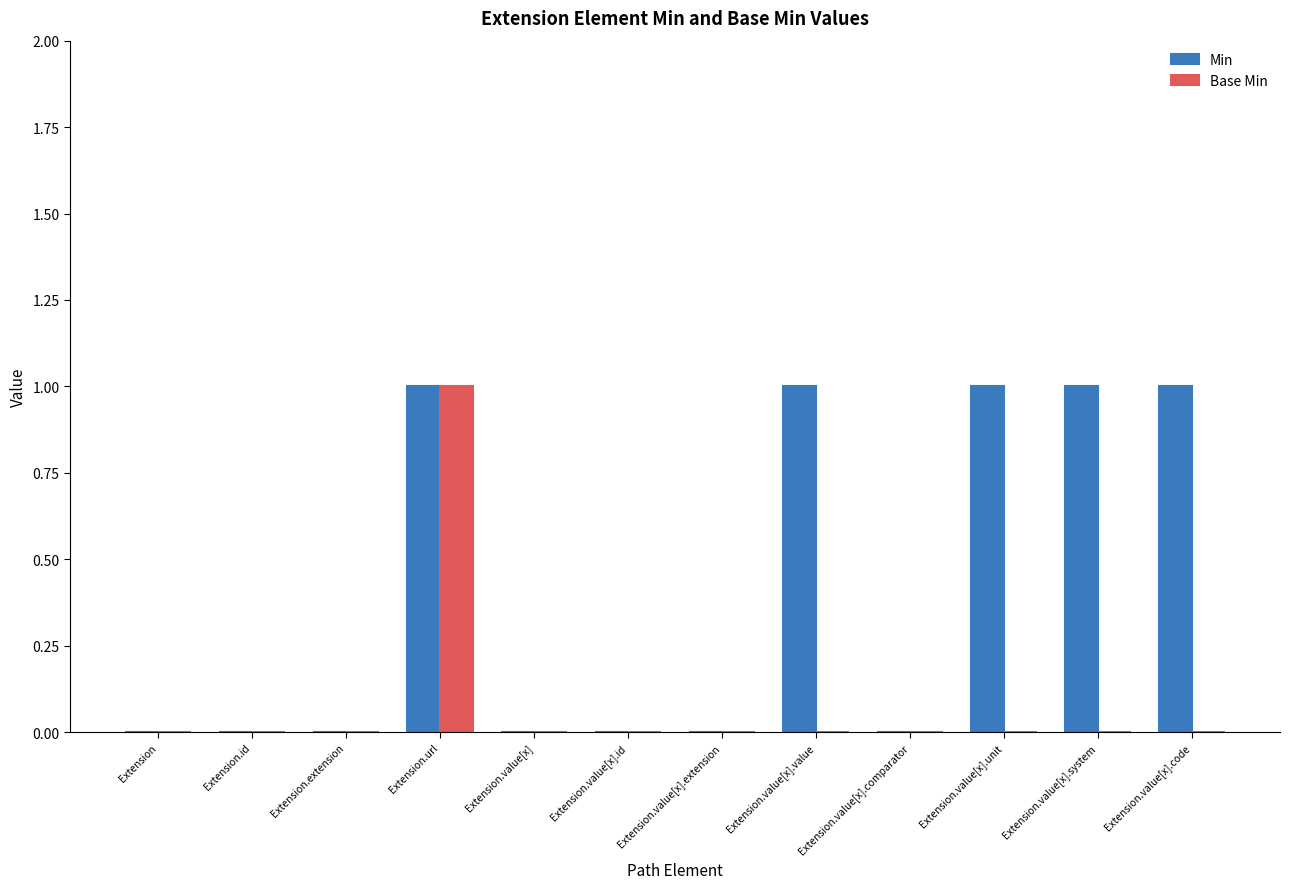

Which series has the largest total across all categories?

Min